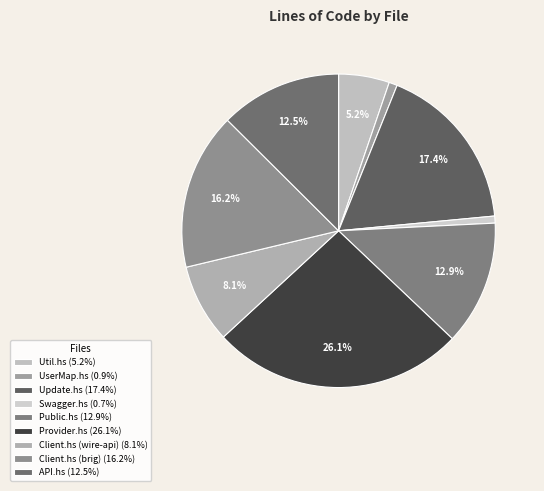

Which has a higher value, UserMap.hs or Client.hs (brig)?

Client.hs (brig)